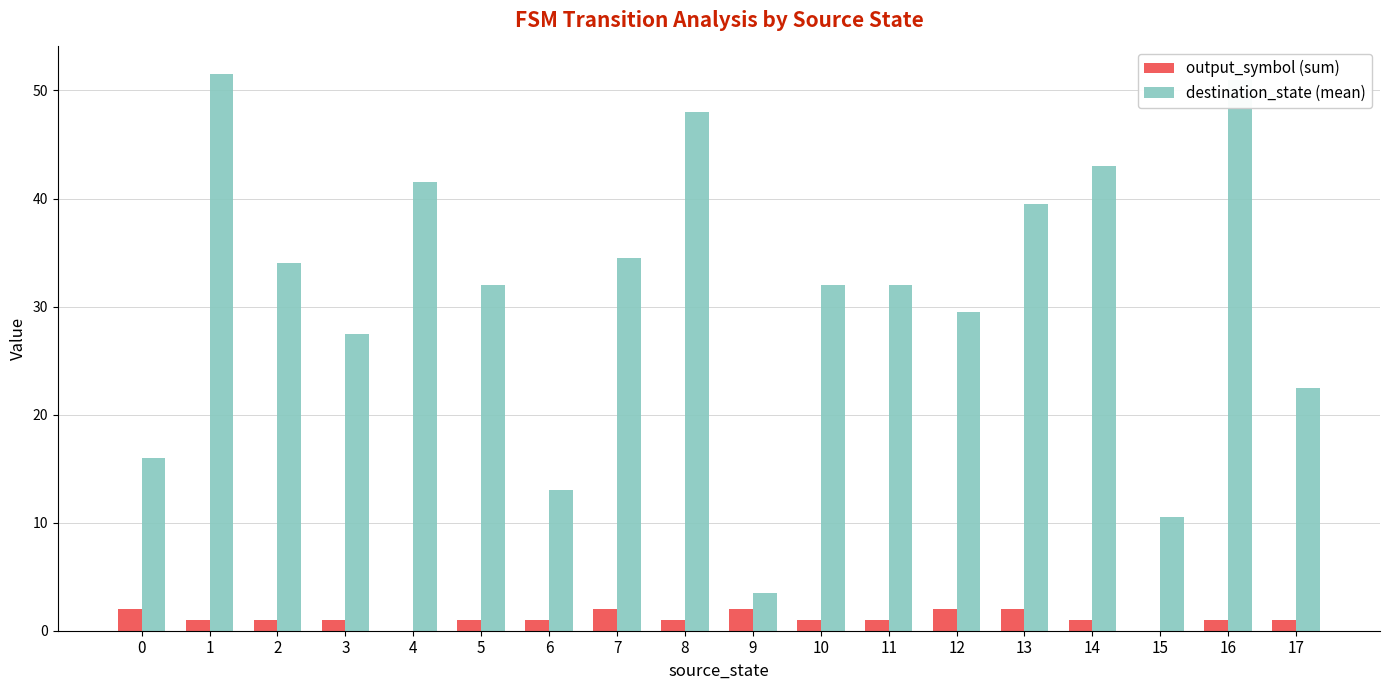

Between 0 and 15, which series saw the biggest shift?

destination_state (mean)